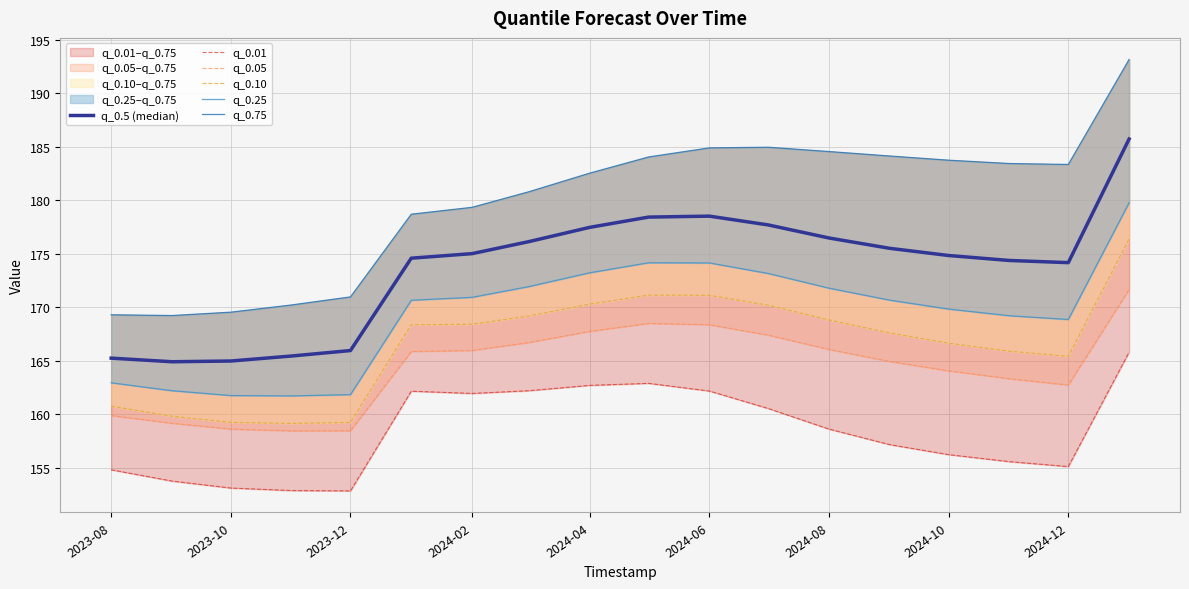

Count the number of data series in this chart.

6